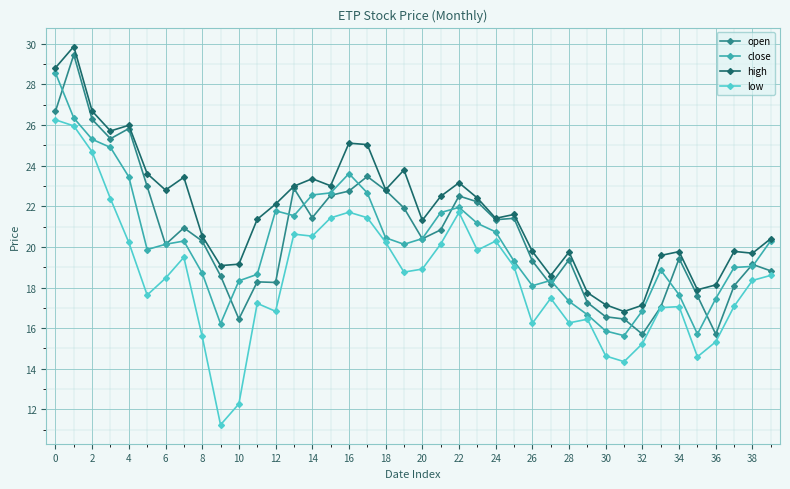

True or false: open has more than 2 interior local peaks.

True